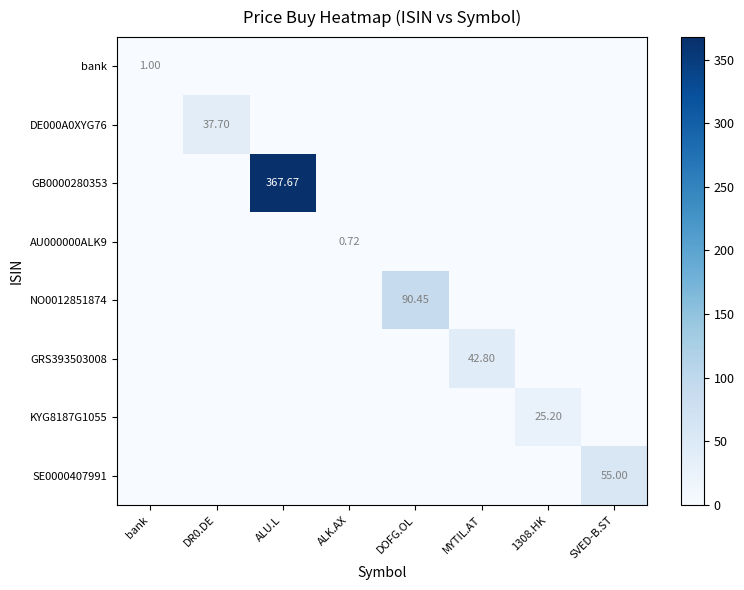

True or false: SE0000407991 has a value of 0.0 at ALK.AX.

True